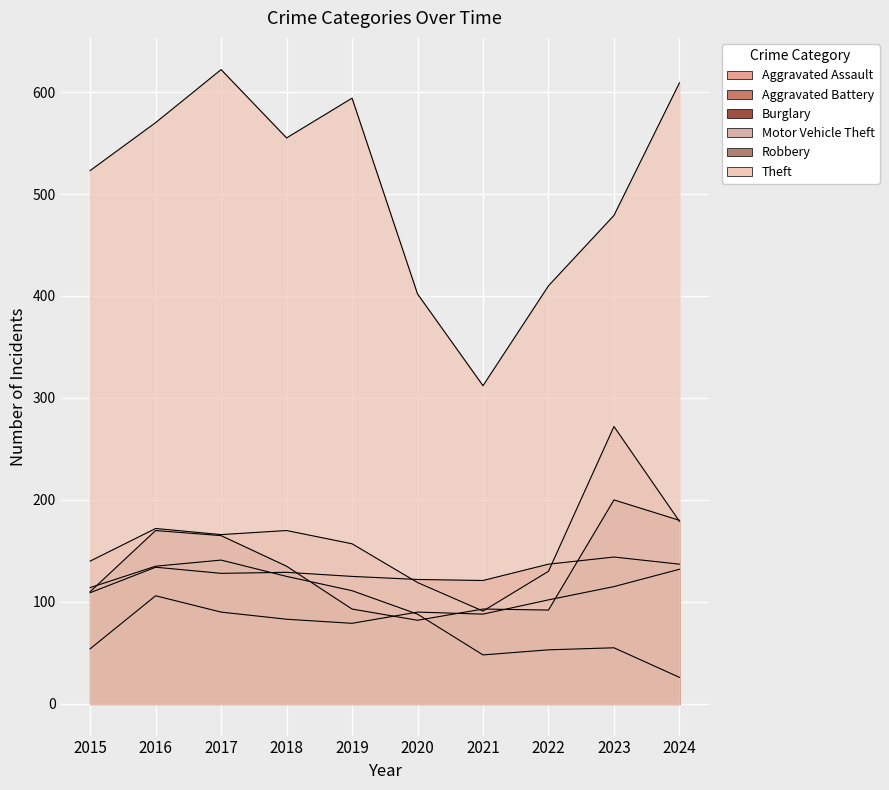

Which has a higher value, 2018 or 2015?

2018